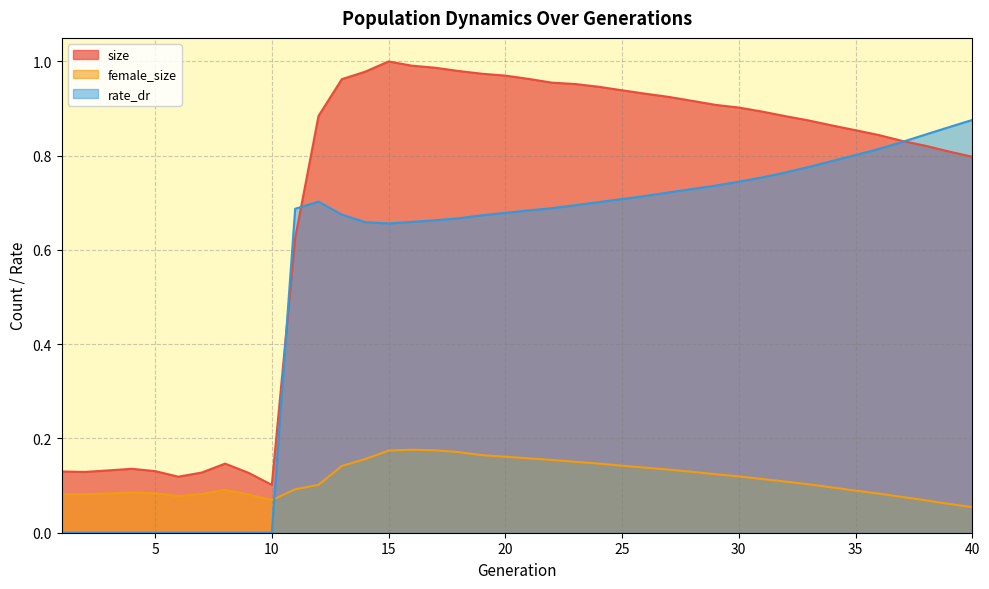

The rate_dr series shows -0.5 at 2. True or false?

False